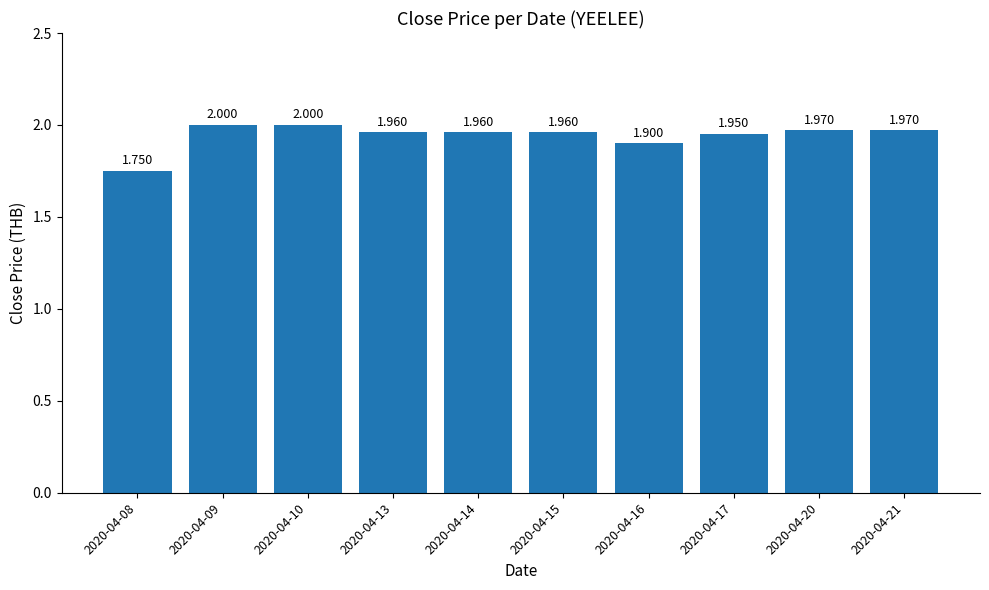

What is the value of the 7th bar from the left?

1.9